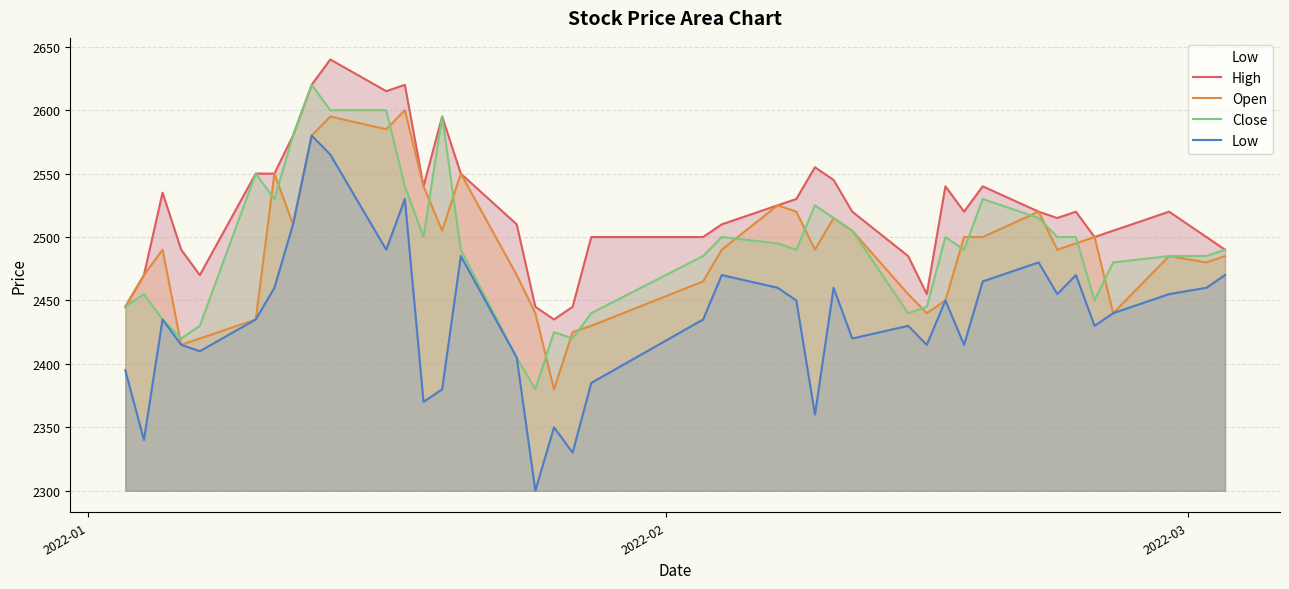

Which series has the largest total across all categories?

High